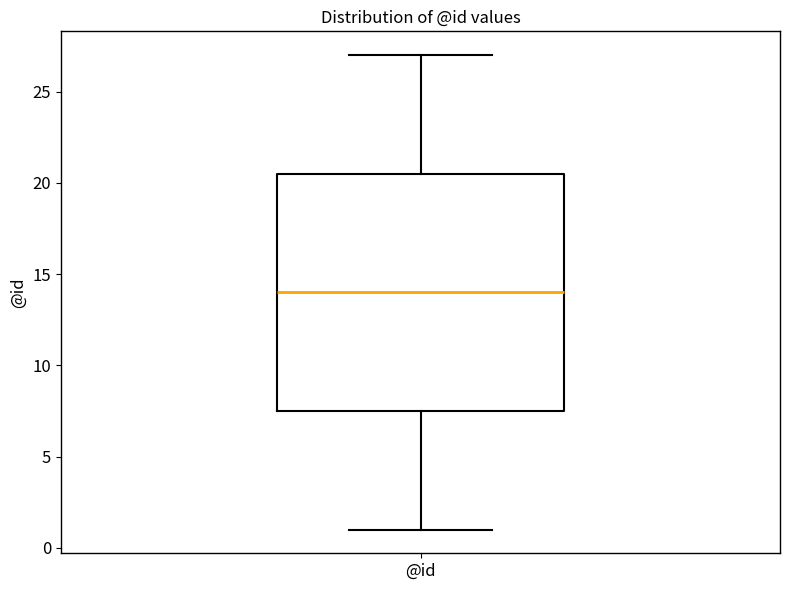

Transcribe this box plot: give where the median line is, the range the box spans, and where the two whiskers end, as read against the y-axis. The values are not printed on the chart, so give them approximately, as read against the axis.

median 14.0, box 7.5 to 20.5, whiskers 1.0 to 27.0